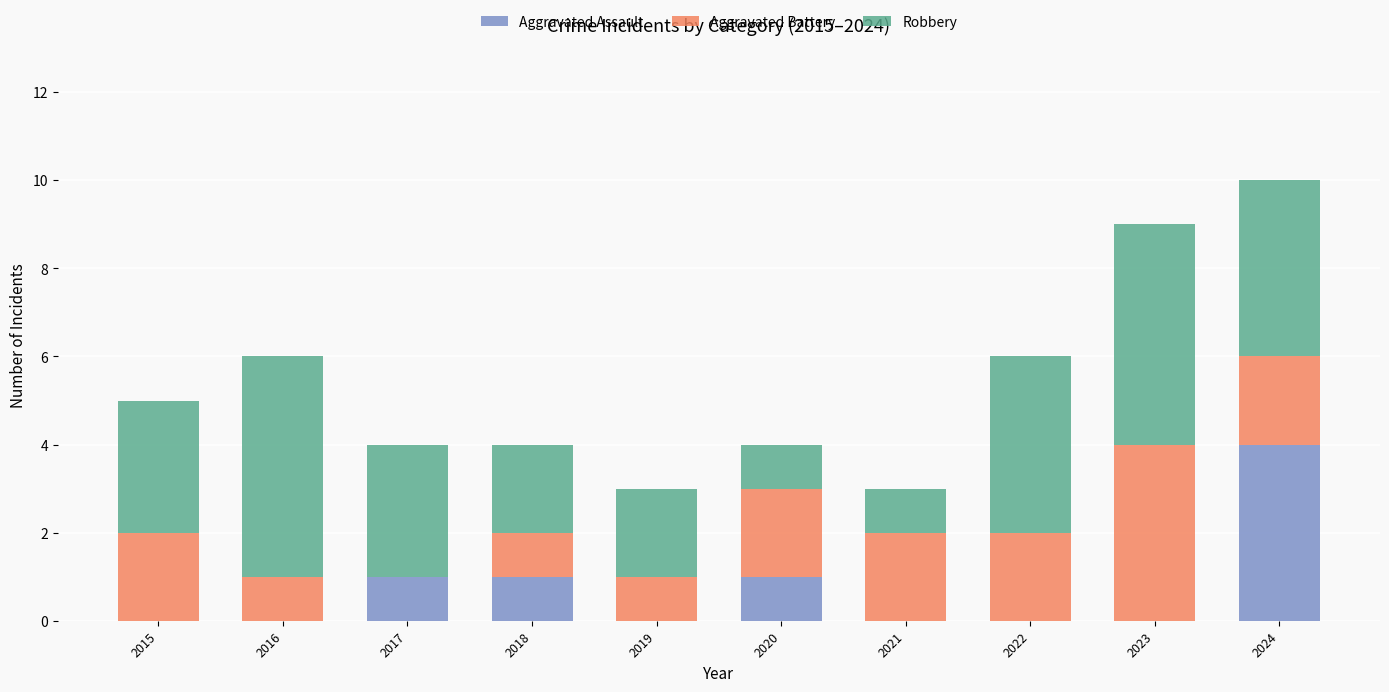

What are all the series names shown in the legend?

Aggravated Assault, Aggravated Battery, Robbery